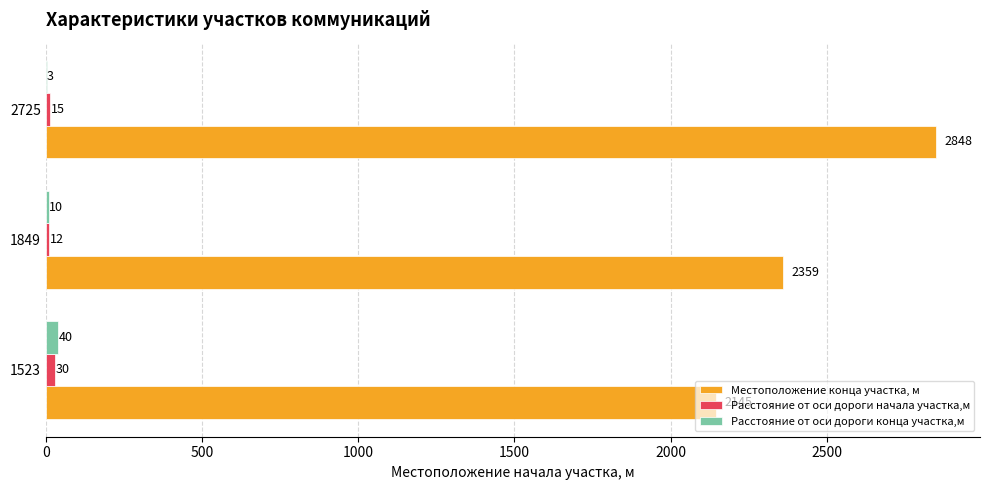

Is it true that Расстояние от оси дороги конца участка,м equals 3 at 2725?

True